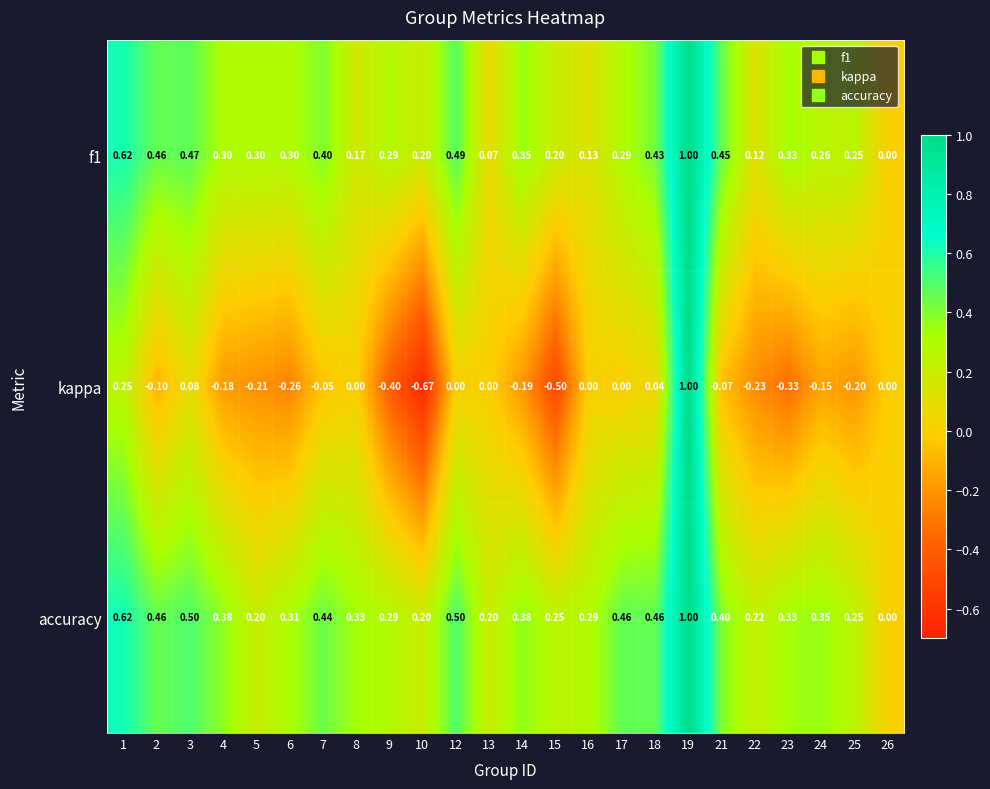

Which series has the widest spread of values?

kappa